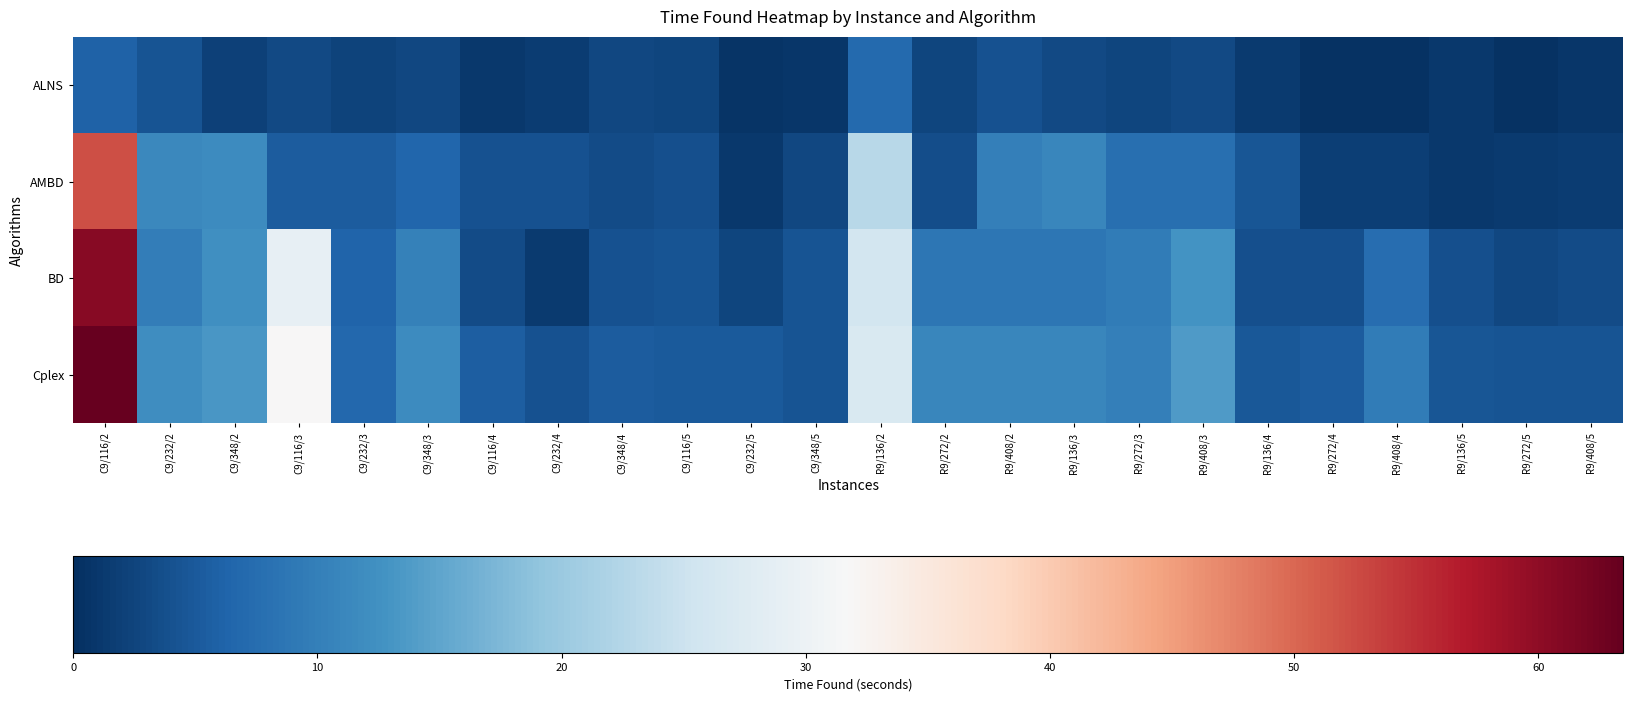

Which has a higher value, R9/272/2 or C9/348/2?

R9/272/2